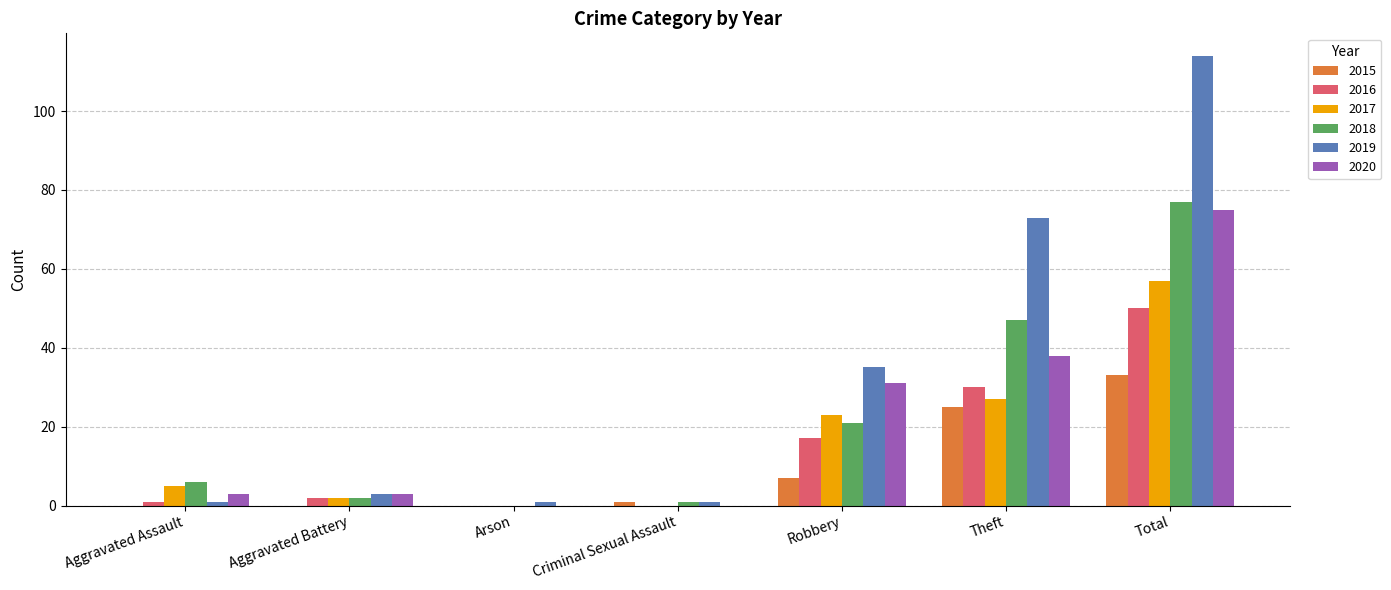

What are all the series names shown in the legend?

2015, 2016, 2017, 2018, 2019, 2020